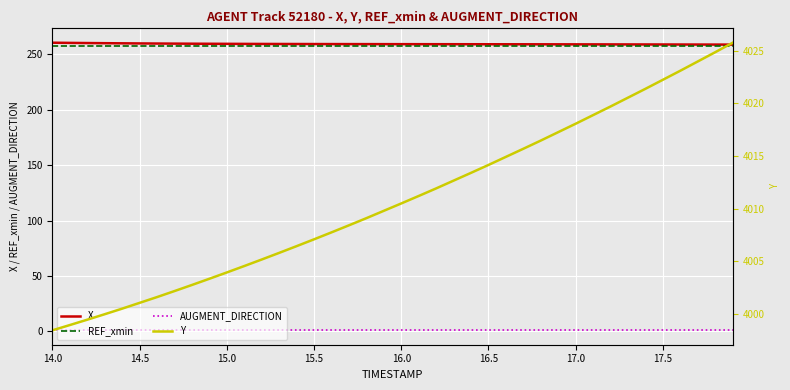

How many data points does each series have?

40